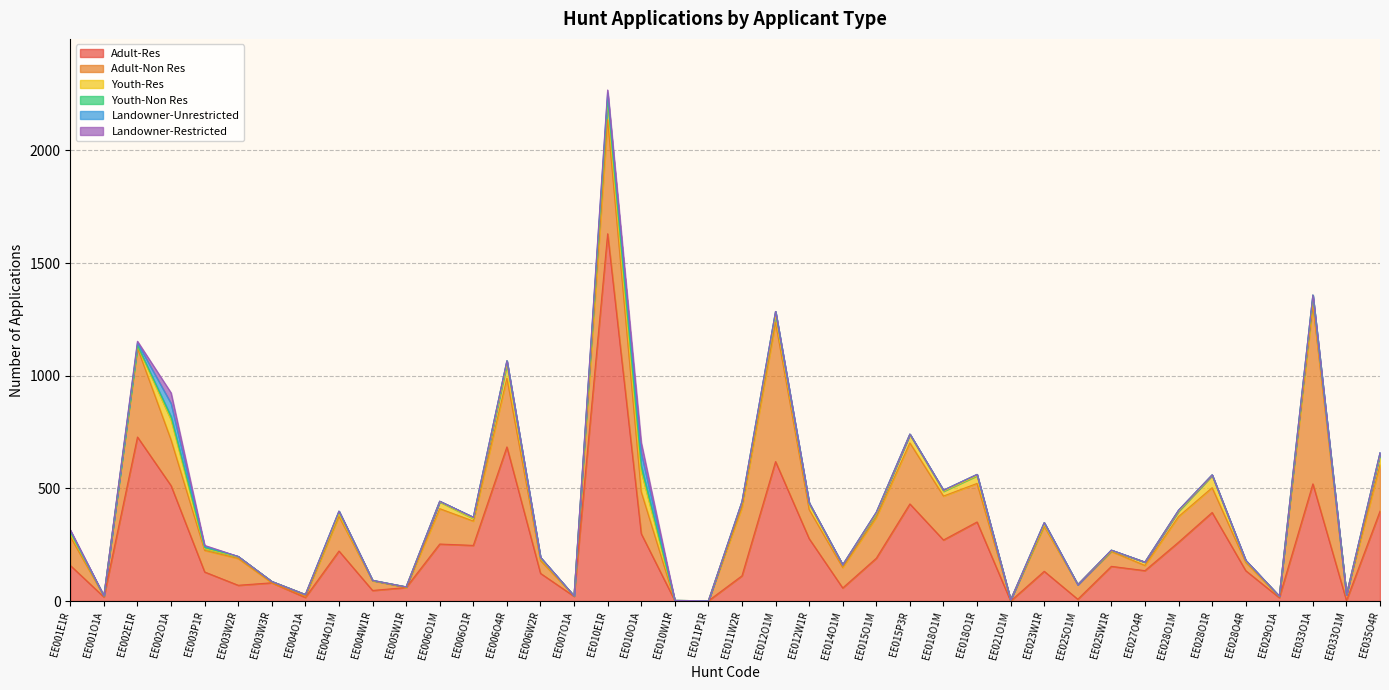

True or false: Landowner-Unrestricted and Adult-Res intersect in this chart.

False